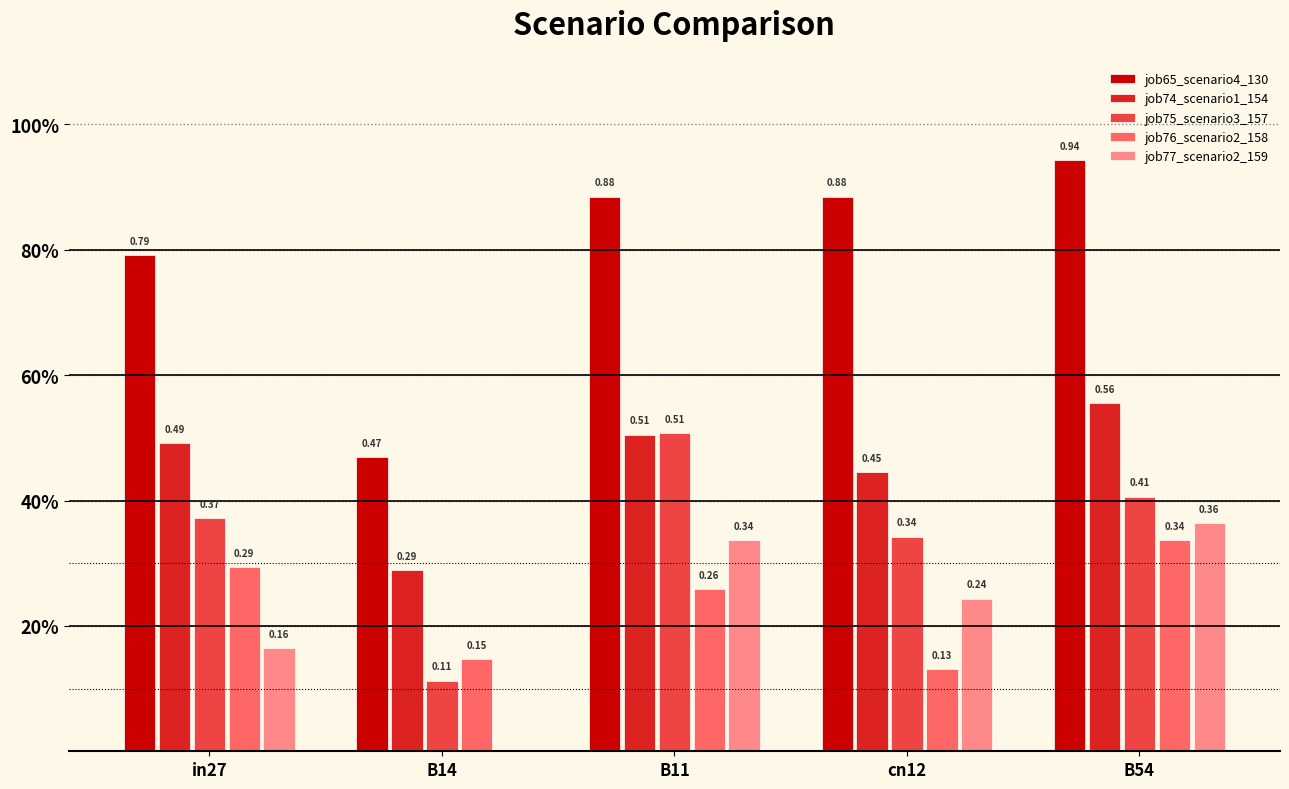

The job77_scenario2_159 series shows 0.2 at cn12. True or false?

True